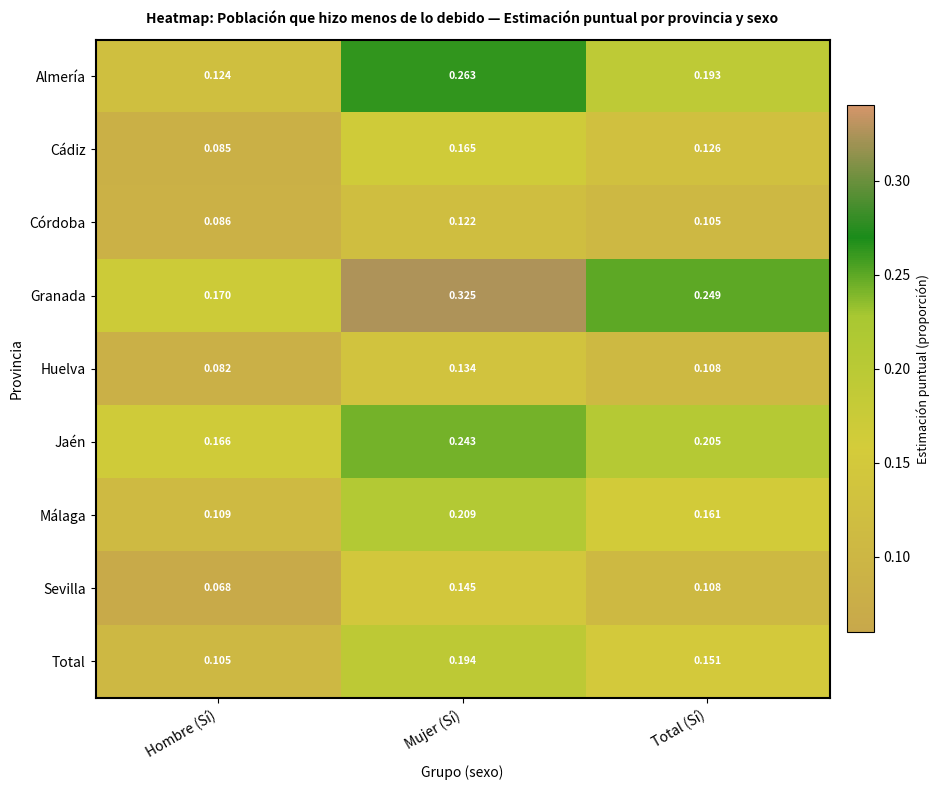

Is the value of Córdoba at Hombre (Sí) greater than the value of Cádiz at Mujer (Sí)?

No